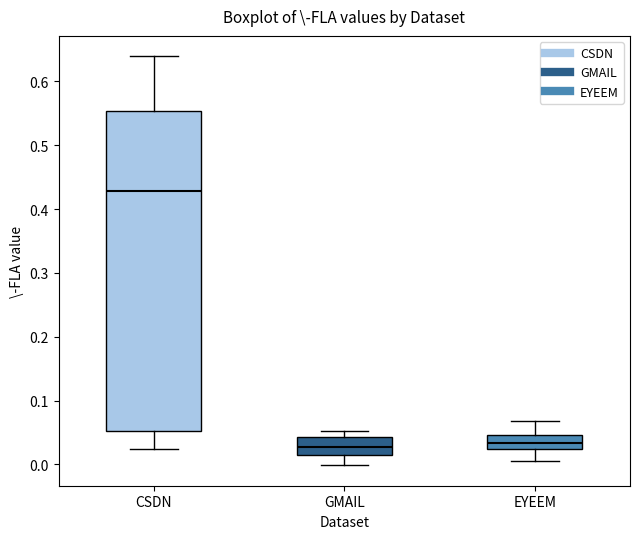

Which box's median line is the highest?

CSDN